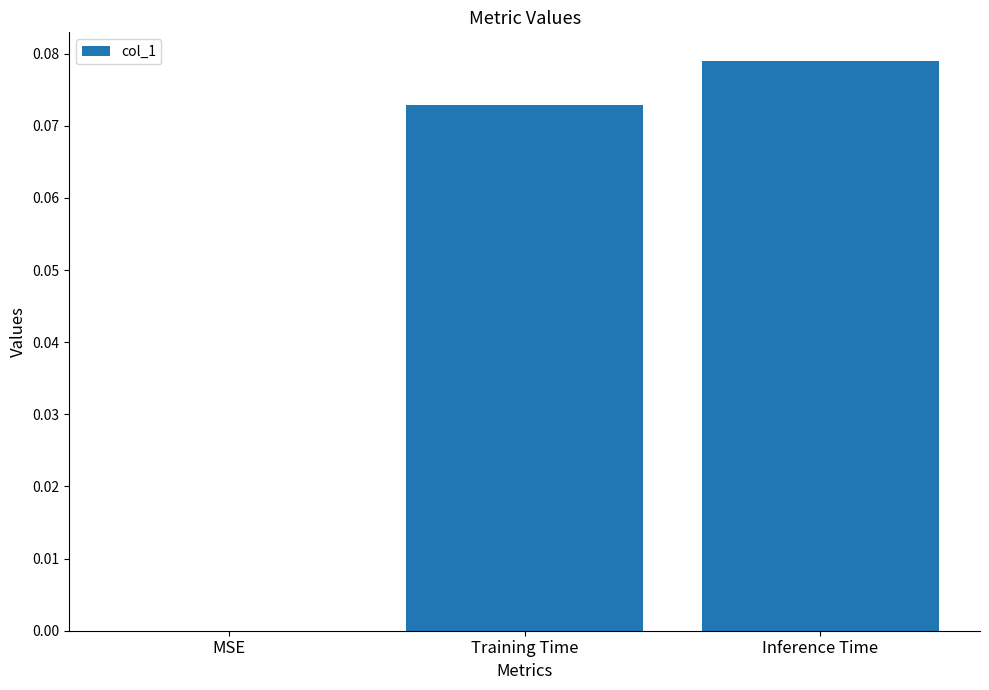

Is it true that the value at MSE is 0.0?

True